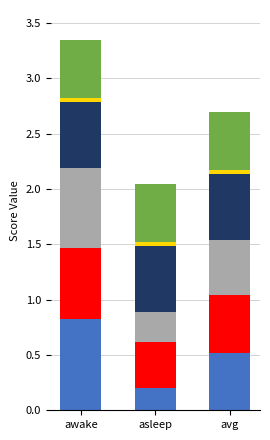

At which category is the sum across all series the highest?

awake